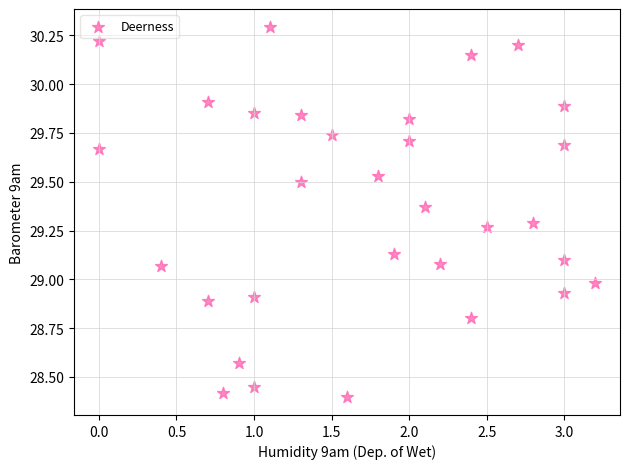

What is the range of Y values (max minus min)?

1.9